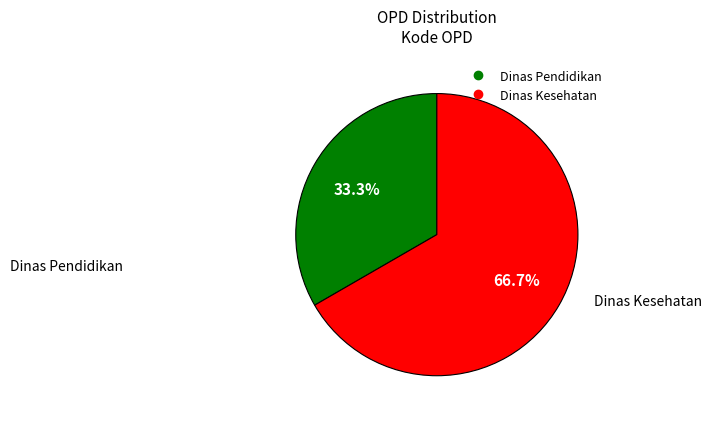

To the nearest percent, what percentage of the pie is Dinas Pendidikan?

33%